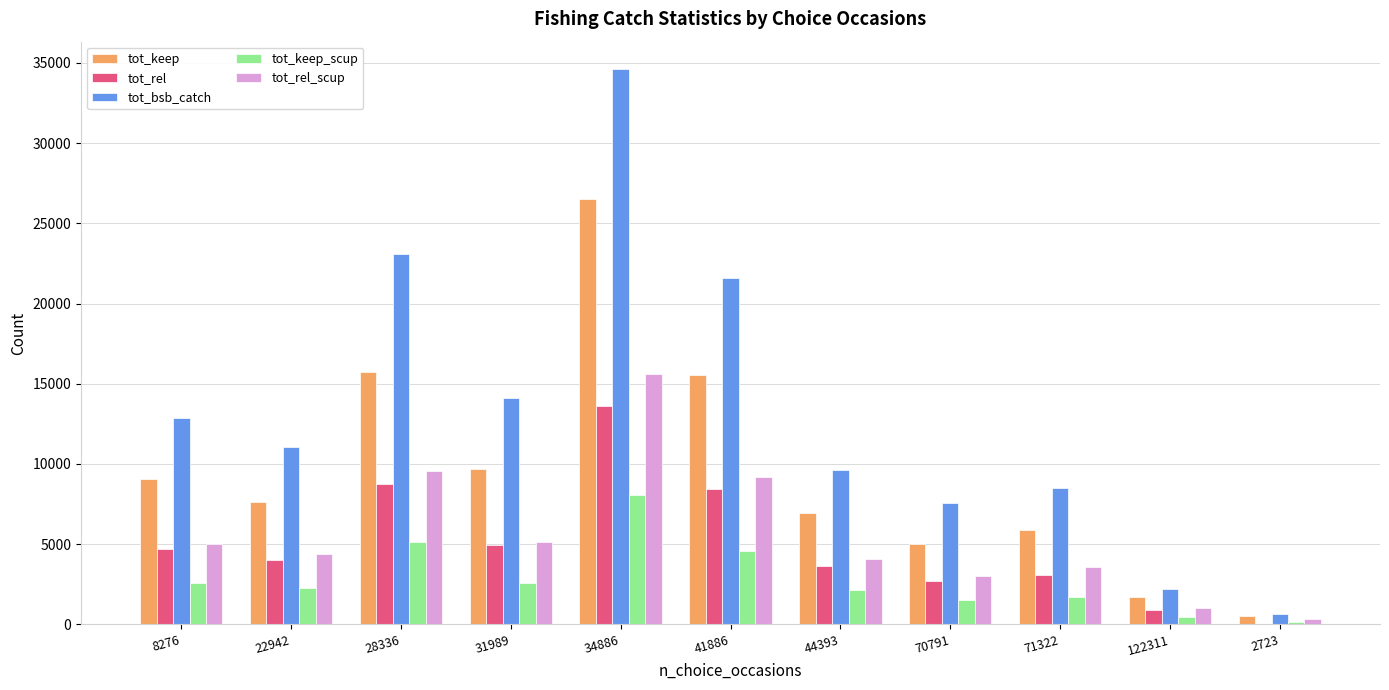

What is the sum of the tot_keep values at 44393 and 31989?

16656.5